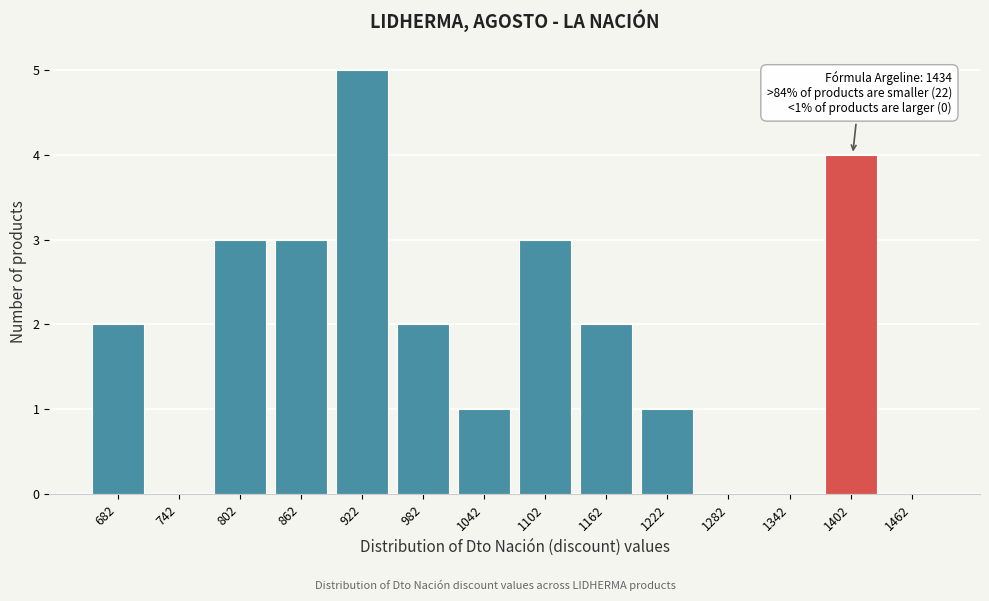

Reading right to left, list all the values displayed in this chart.

1462=0	1402=4	1342=0	1282=0	1222=1	1162=2	1102=3	1042=1	982=2	922=5	862=3	802=3	742=0	682=2